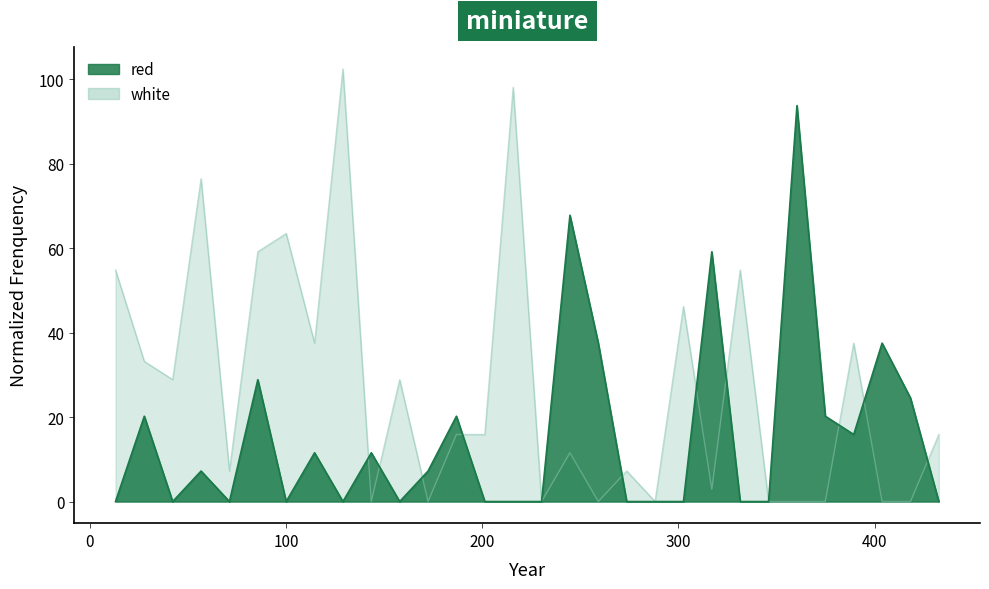

True or false: white and red intersect in this chart.

True